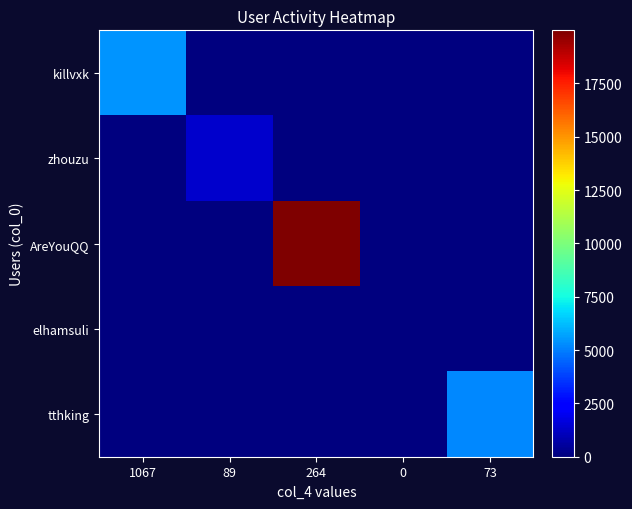

At how many categories does at least one series exceed 12337?

1